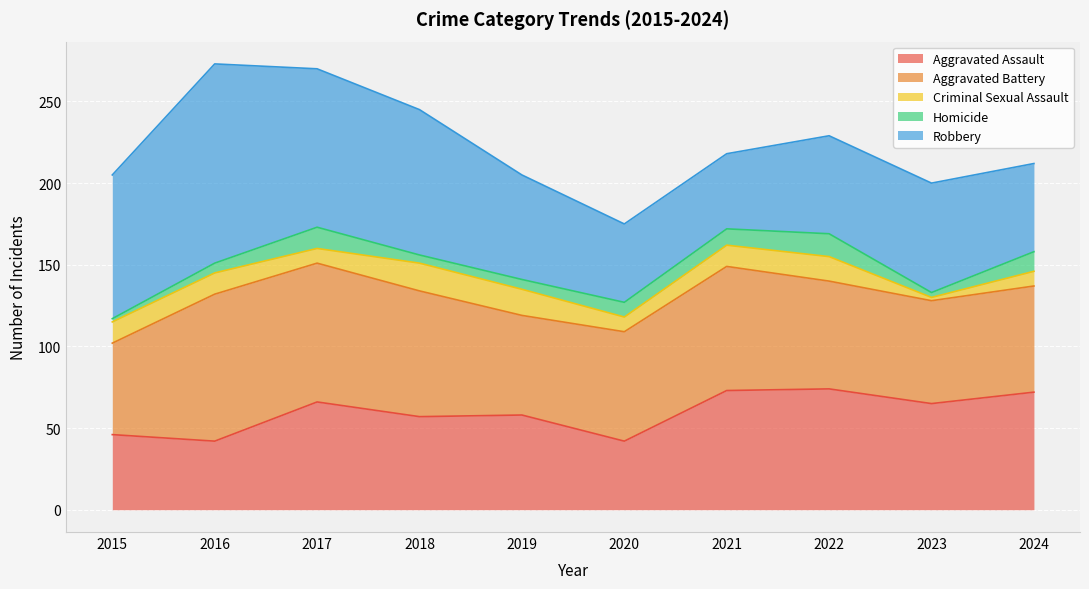

Where is the first local maximum for Robbery?

2016